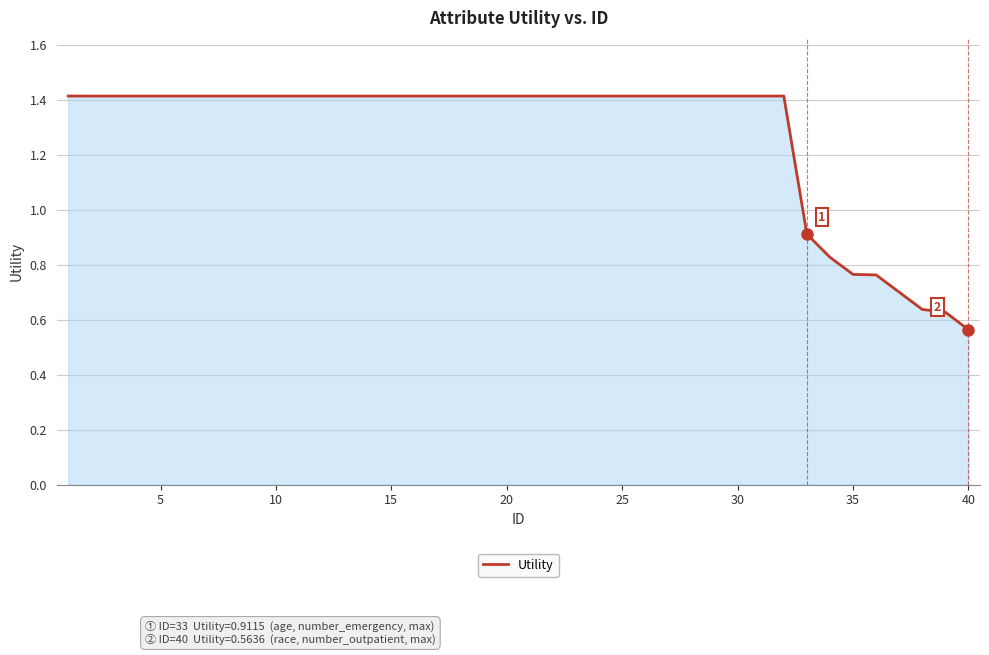

What is the greatest value displayed?

1.4